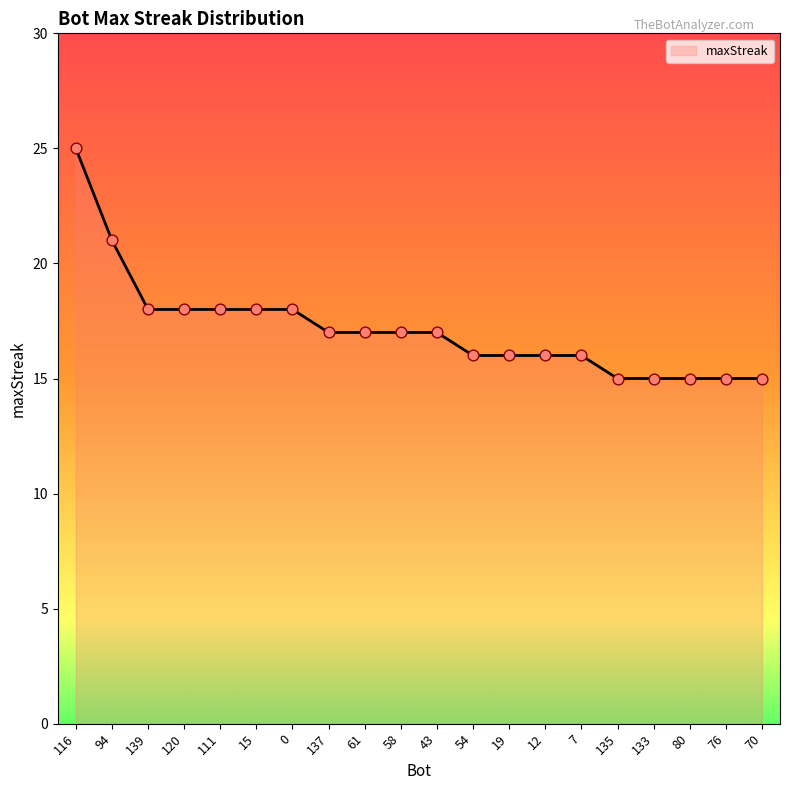

What is the ratio of the value at 61 to the value at 76?

1.1